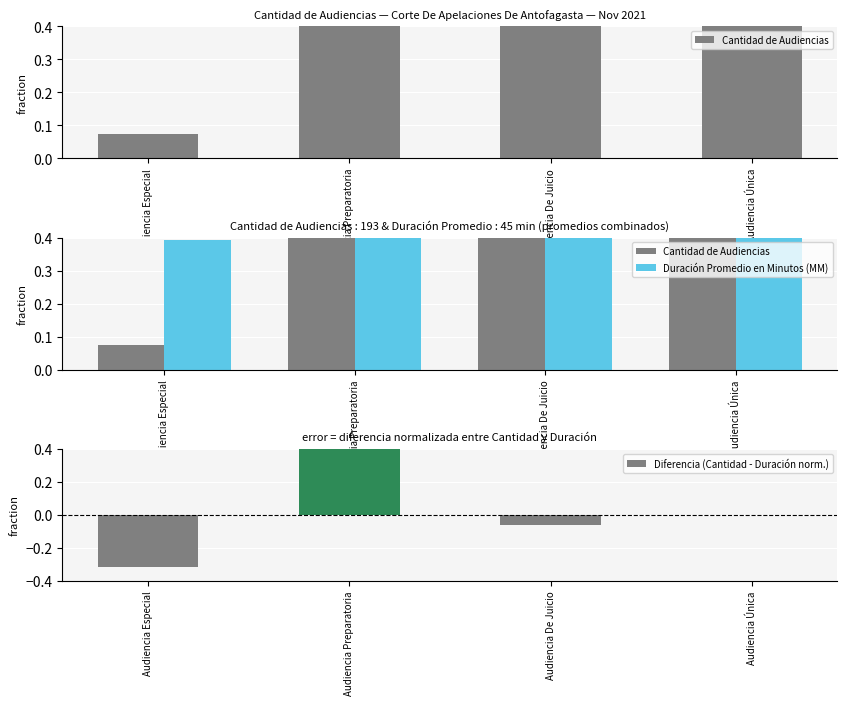

What is the maximum value for Diferencia (Cantidad - Duración norm.)?

0.5